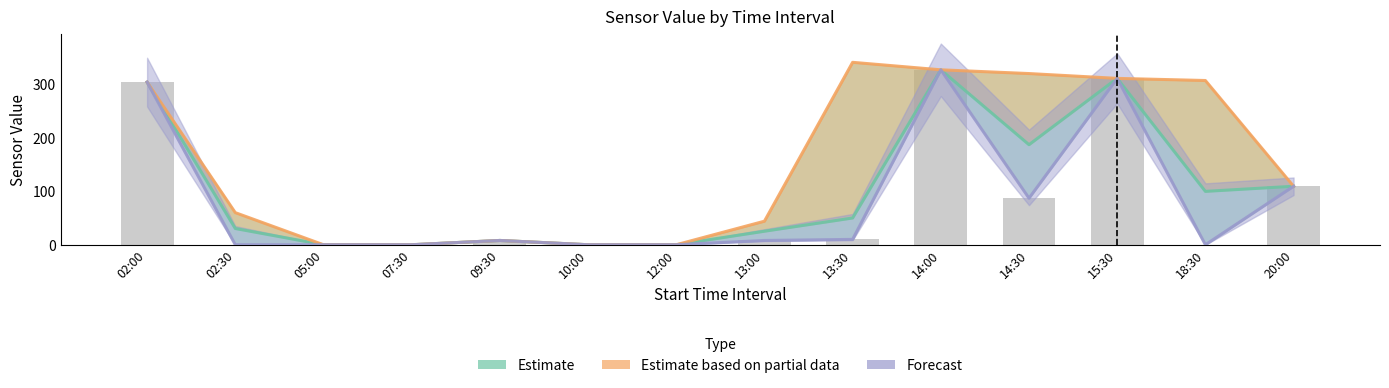

Reading left to right, list all the values displayed in this chart.

aggrType_1: 02:00=304.0	02:30=0.0	05:00=0.0	07:30=0.0	09:30=8.0	10:00=0.0	12:00=0.0	13:00=8.0	13:30=10.0	14:00=327.0	14:30=87.0	15:30=311.0	18:30=0.0	20:00=109.3
aggrType_2: 02:00=304.0	02:30=60.0	05:00=0.0	07:30=0.0	09:30=8.0	10:00=0.0	12:00=0.0	13:00=44.0	13:30=341.0	14:00=327.0	14:30=320.0	15:30=311.0	18:30=307.0	20:00=109.3
aggrType_3: 02:00=304.0	02:30=30.3	05:00=0.0	07:30=0.0	09:30=8.0	10:00=0.0	12:00=0.0	13:00=25.2	13:30=50.0	14:00=327.0	14:30=187.0	15:30=311.0	18:30=99.8	20:00=109.3